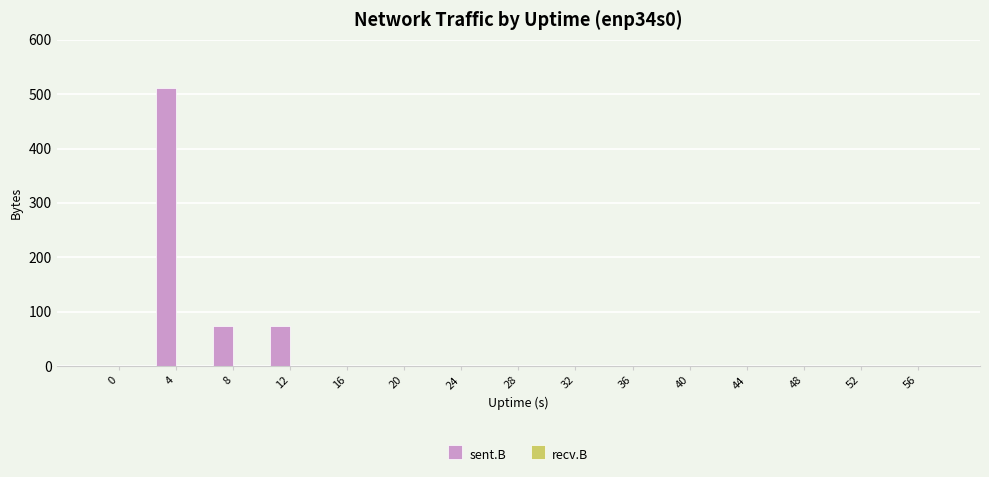

What is the sum of all values?

660